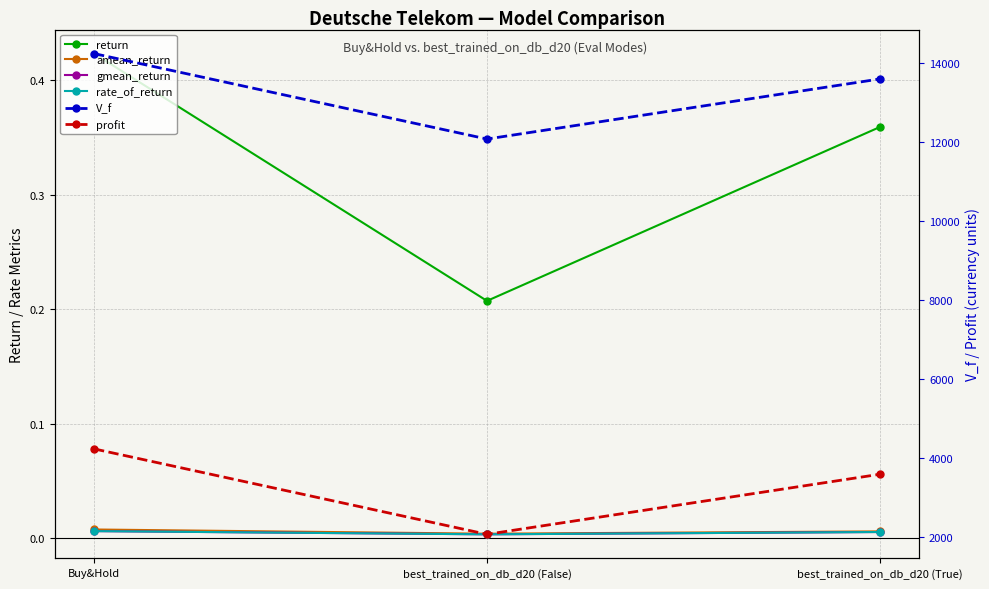

Reading right to left, what are all the values shown in this chart?

return: 0.4	0.2	0.4
amean_return: 0.0	0.0	0.0
gmean_return: 0.0	0.0	0.0
rate_of_return: 0.0	0.0	0.0
V_f: 13592.1	12072.3	14233.8
profit: 3592.1	2072.3	4233.8